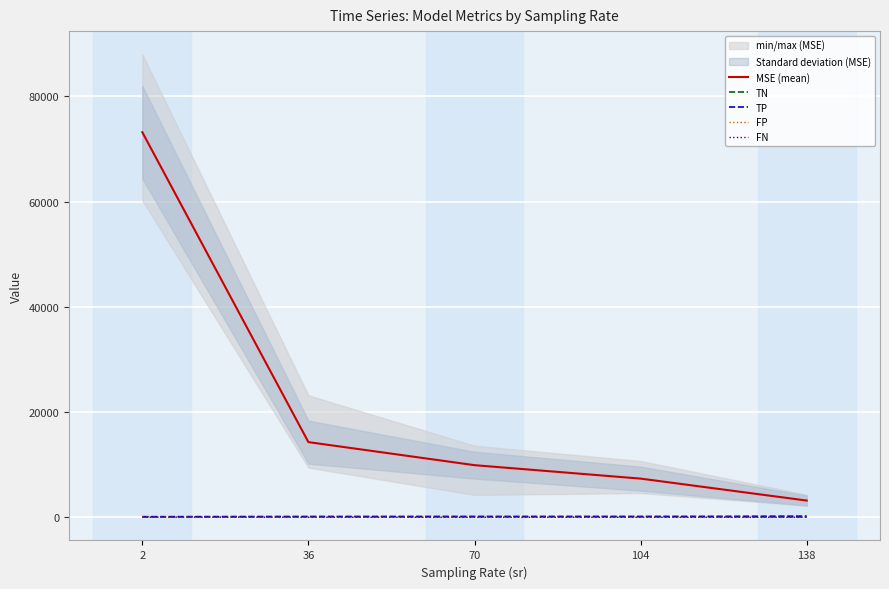

At how many categories does at least one series exceed 3210?

4